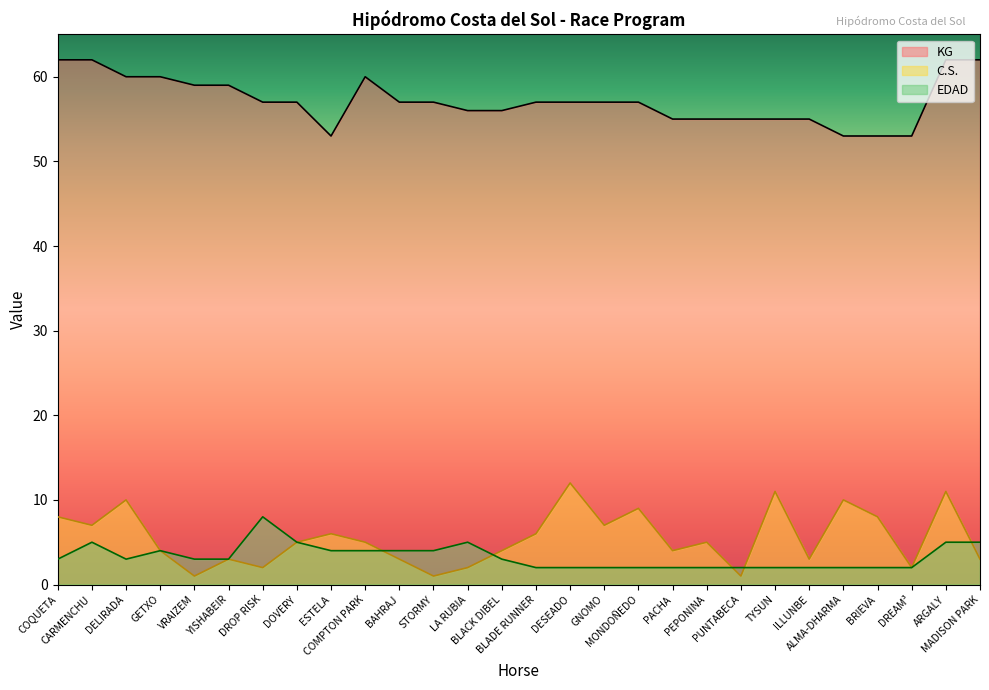

How many data points in EDAD are less than 3?

12